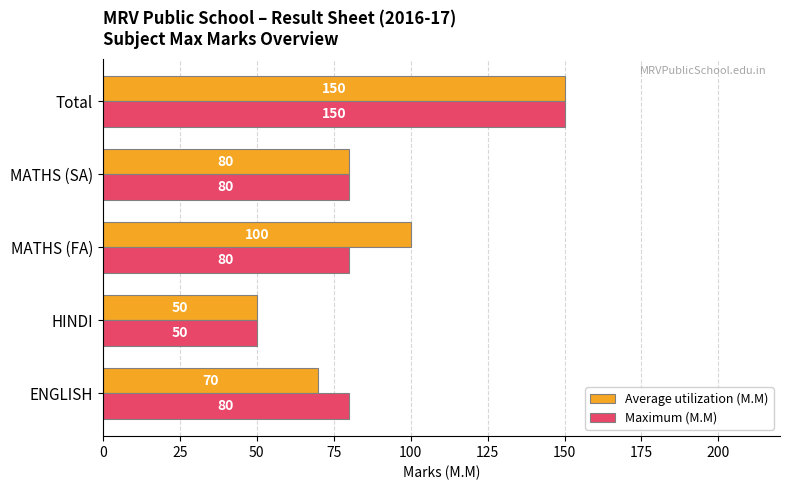

Is it true that Average utilization (M.M) equals 50 at HINDI?

True